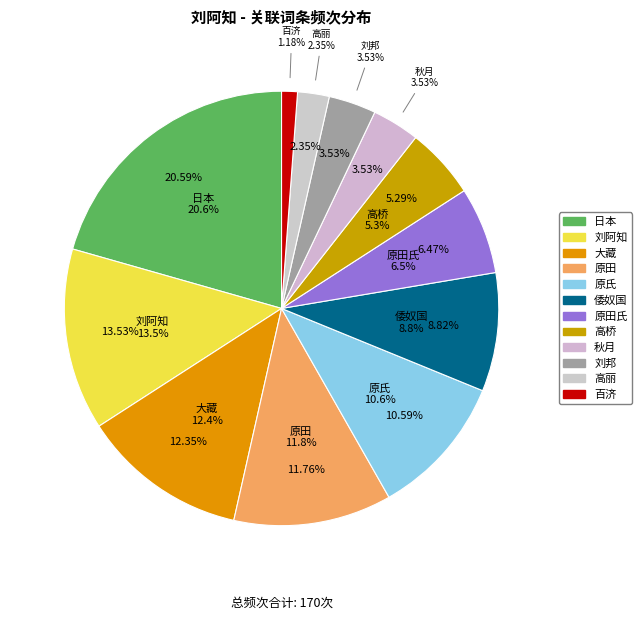

To the nearest percent, what is the difference between the largest and smallest slice percentages?

19%